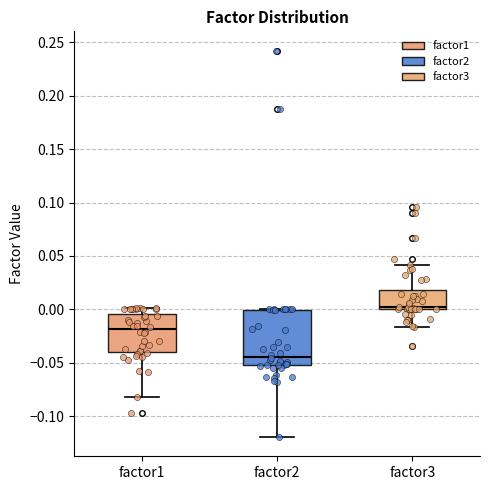

Reading left to right, read every box against the y-axis: the position of its median line, the range the box covers, and the ends of its whiskers. The values are not printed on the chart, so give them approximately, as read against the axis.

factor1: median -0.020, box -0.040 to -0.005, whiskers -0.080 to 0.000
factor2: median -0.045, box -0.050 to 0.000, whiskers -0.120 to 0.000
factor3: median 0.005, box 0.000 to 0.020, whiskers -0.015 to 0.040